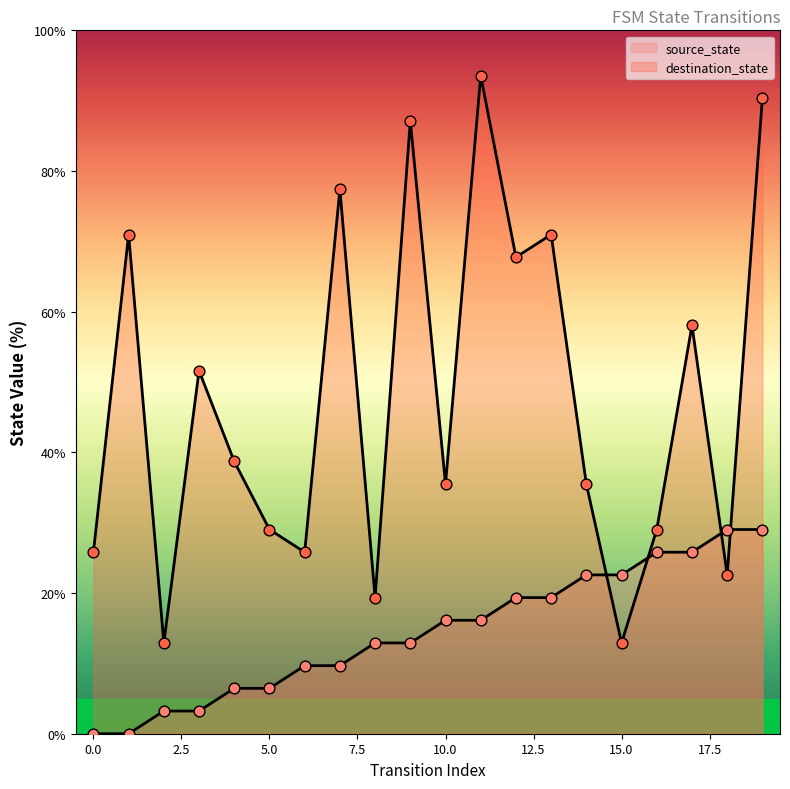

At which category is the sum across all series the highest?

19